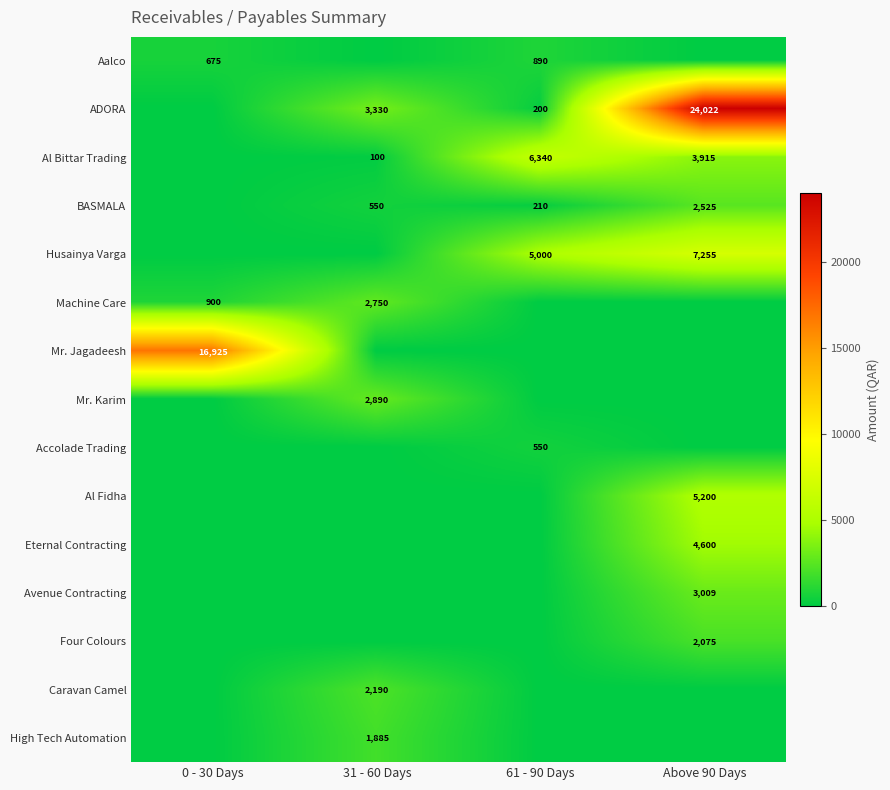

True or false: Eternal Contracting has a value of 1568 at Above 90 Days.

False